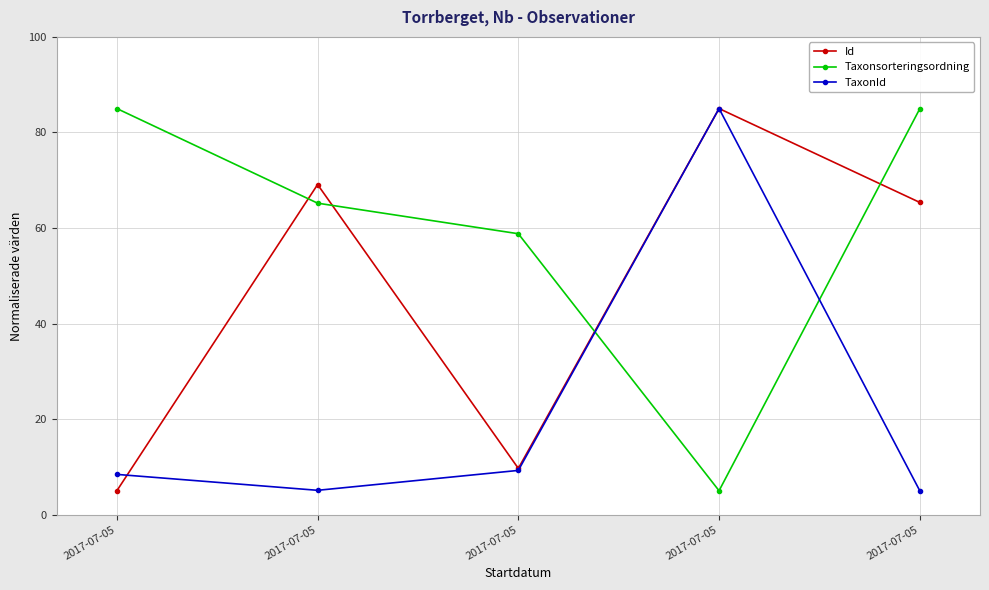

How many series are shown in this chart?

3